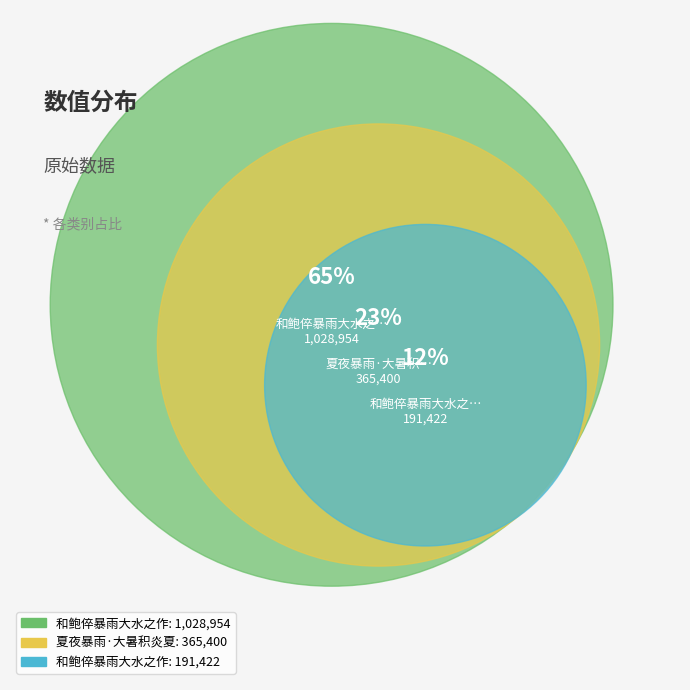

Which category has the biggest portion of the pie?

和鲍倅暴雨大水之作